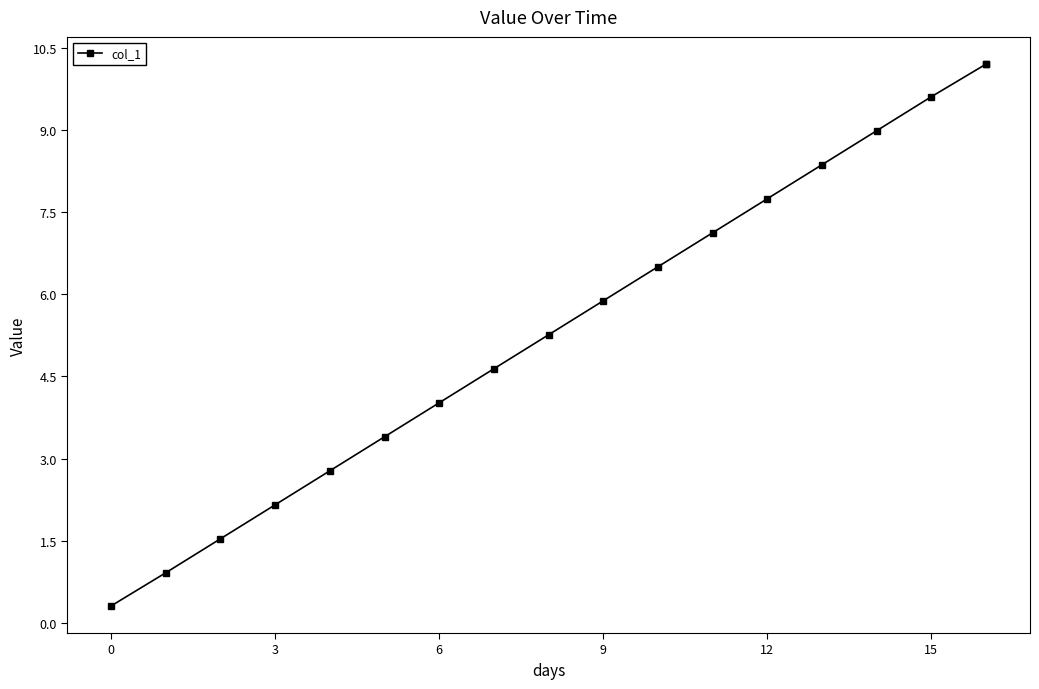

What is the maximum value shown in the chart?

10.2